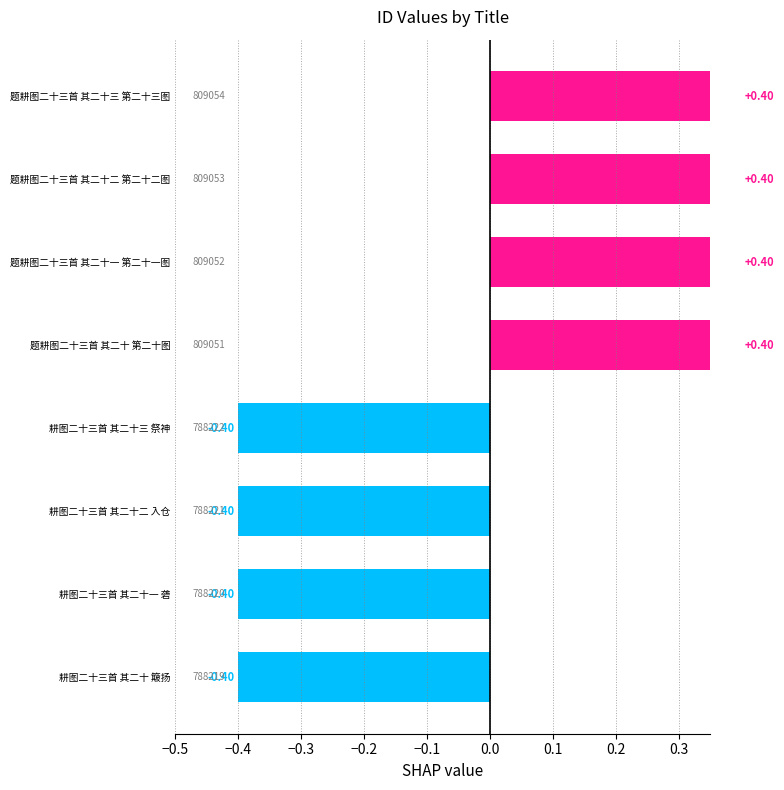

What is the maximum value shown in the chart?

0.4